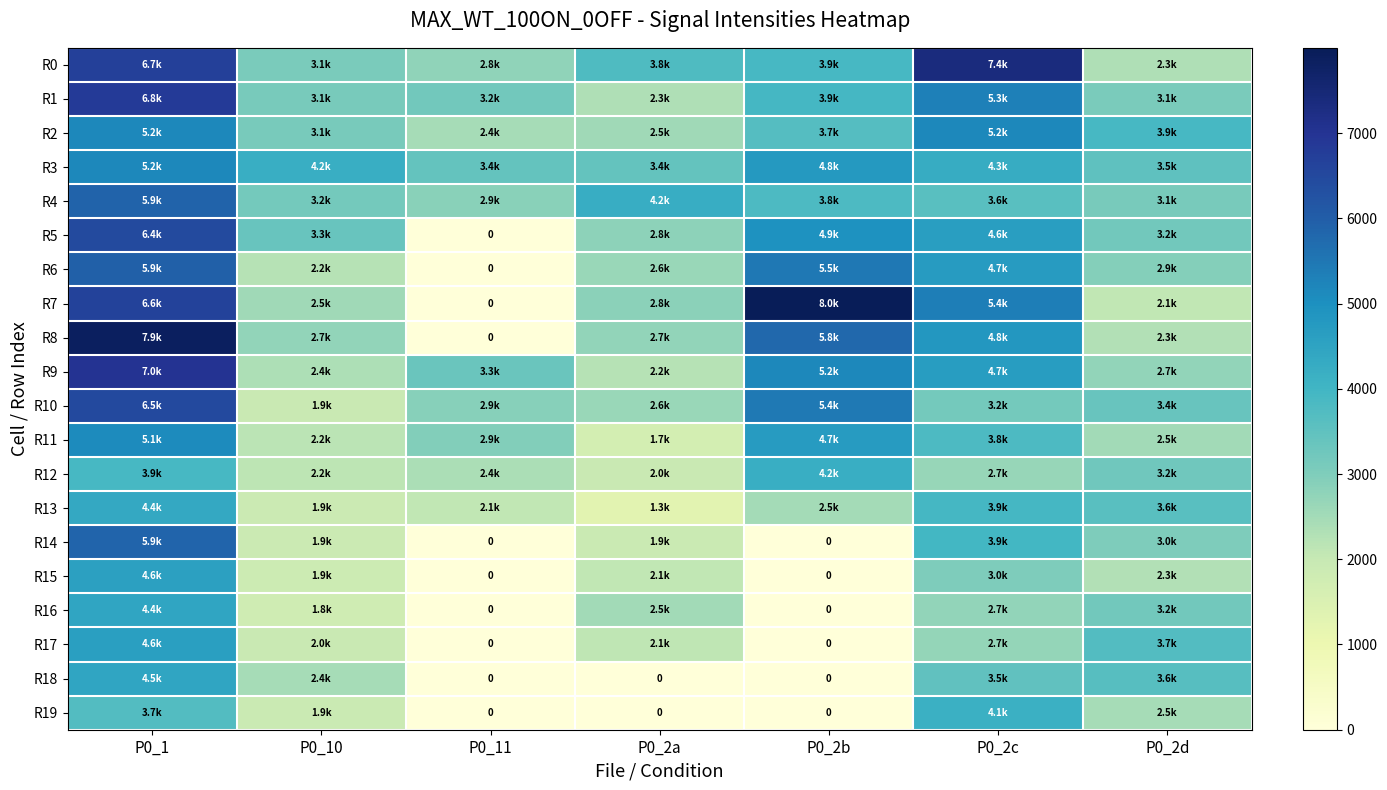

How many data points in R16 are less than 2503?

3